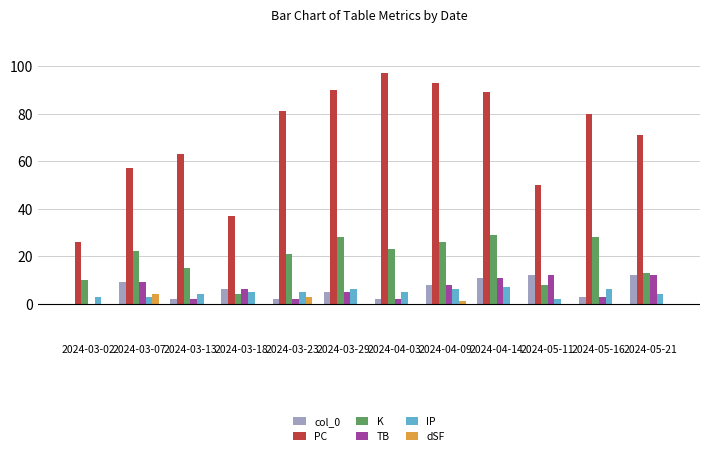

At which label does PC first exceed 80?

2024-03-23